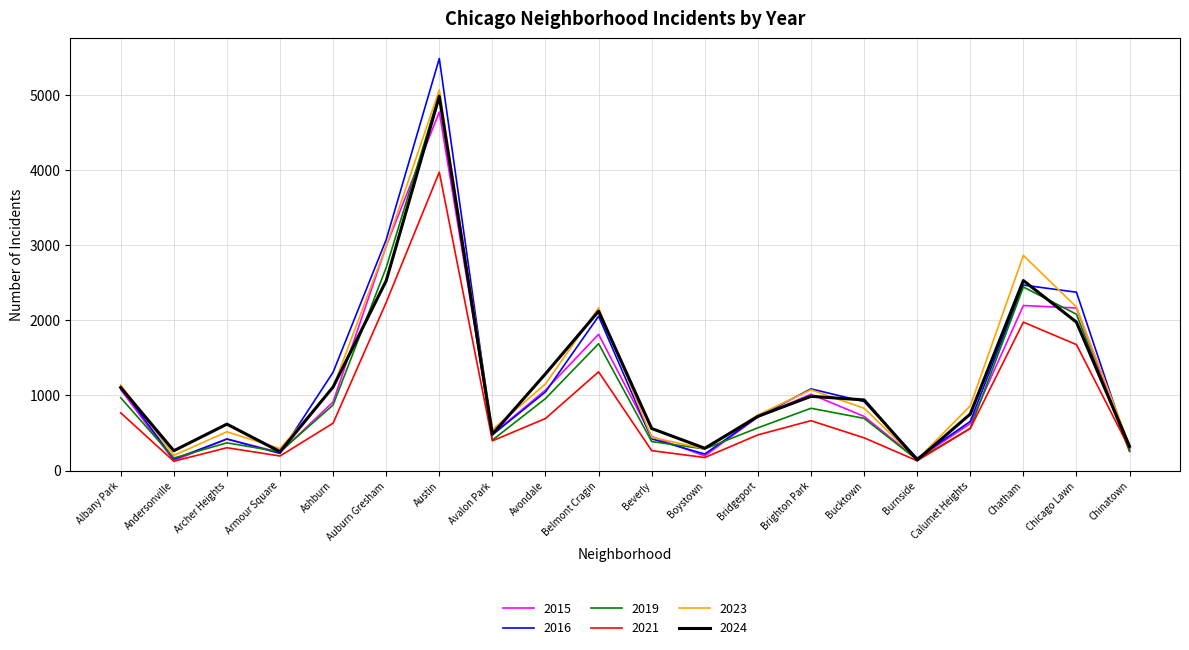

Between Ashburn and Chatham, which series saw the biggest shift?

2023